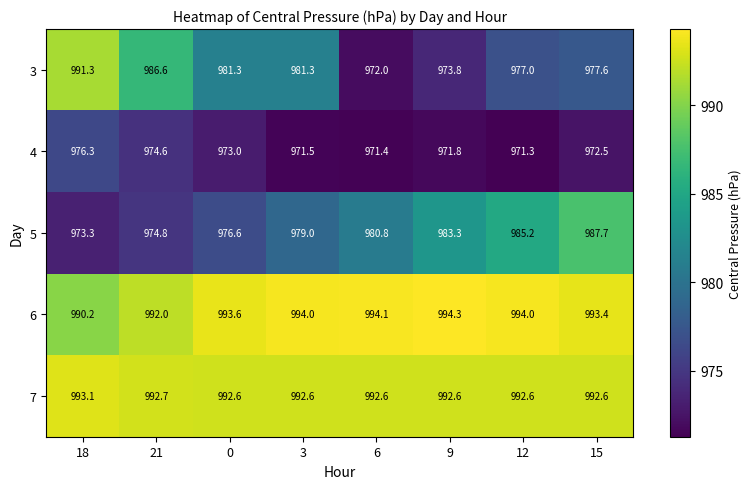

Between 12 and 15, which series saw the biggest shift?

5